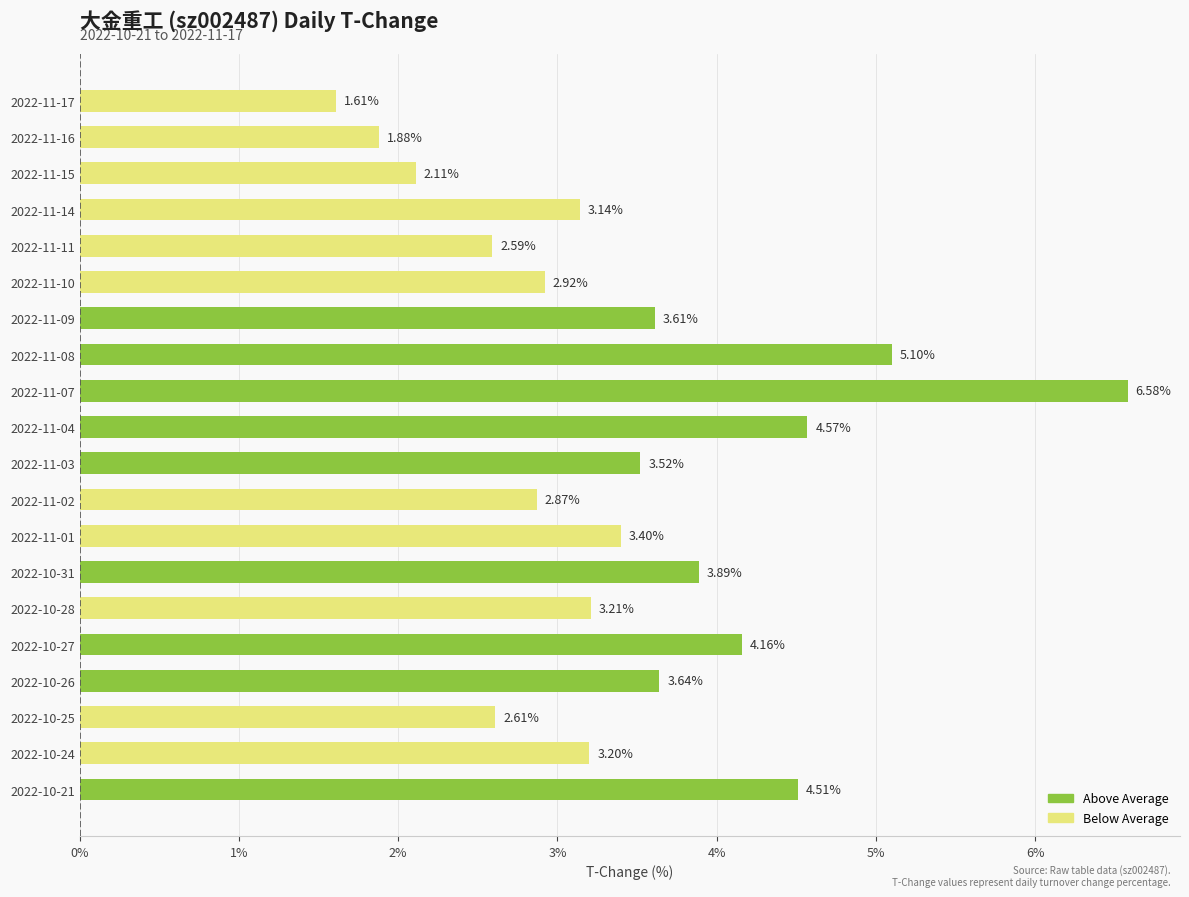

What is the ratio of the value at 2022-11-03 to the value at 2022-11-08?

0.7